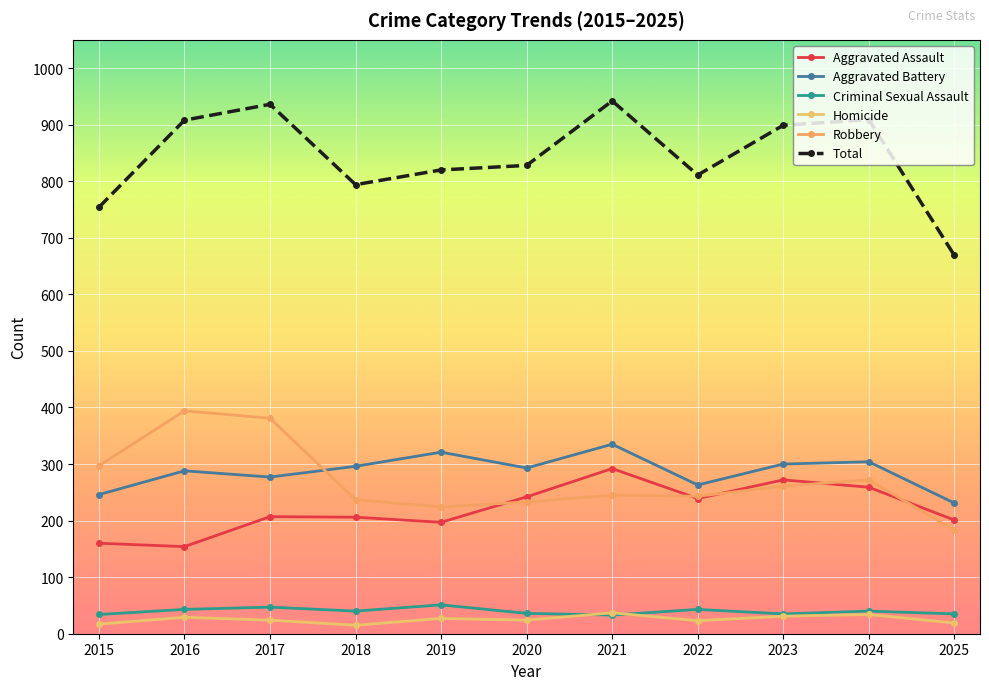

True or false: Total and Criminal Sexual Assault intersect in this chart.

False